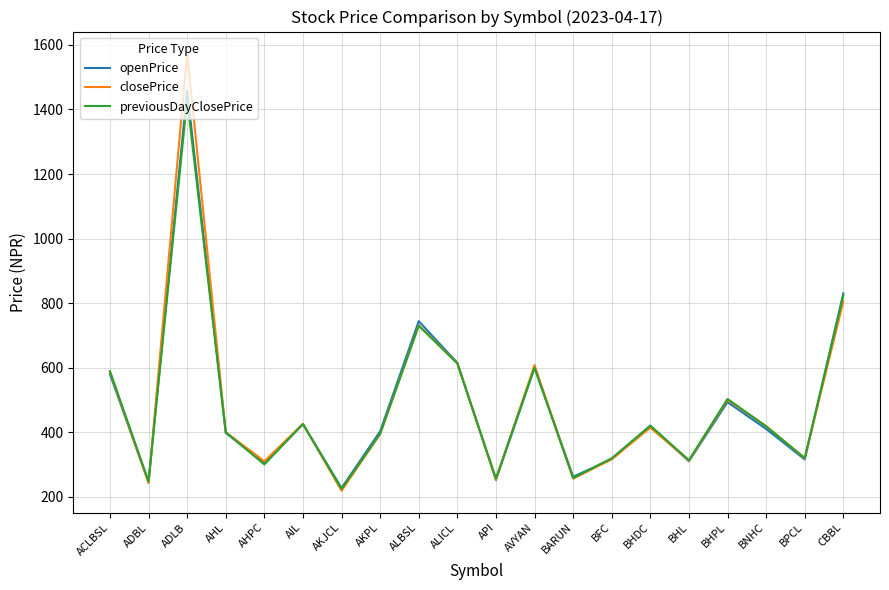

What are all the series names shown in the legend?

openPrice, closePrice, previousDayClosePrice